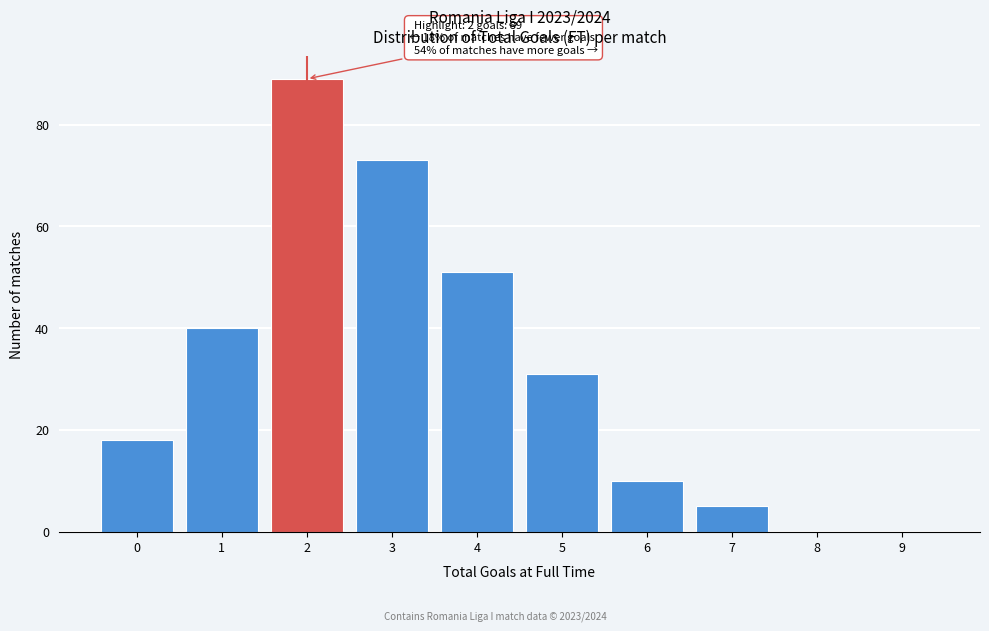

Over which range of the x-axis is the bar tallest?

1.5 to 2.5